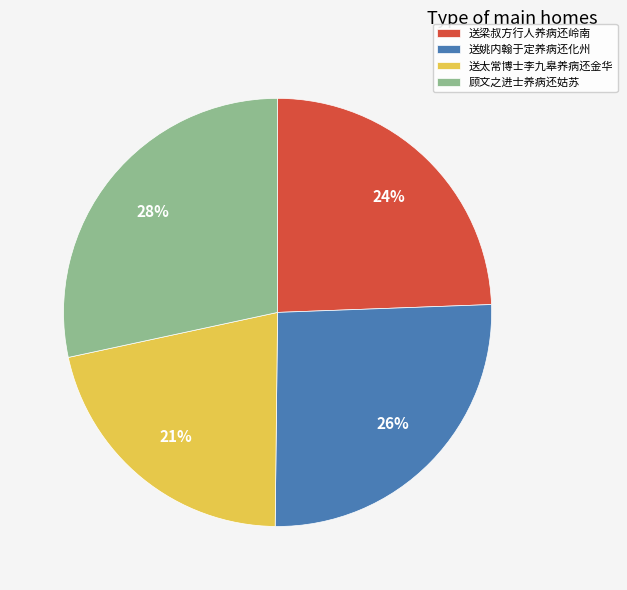

Is there any slice that represents more than half of the pie?

No